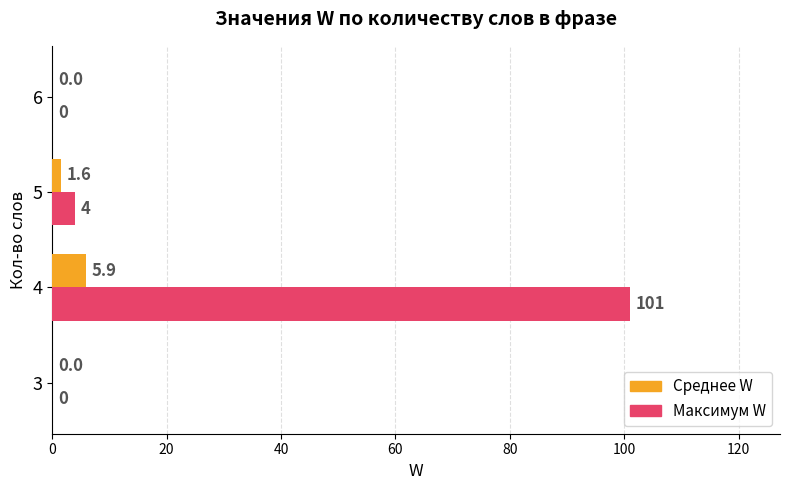

What is the highest value of the Среднее W series?

5.9